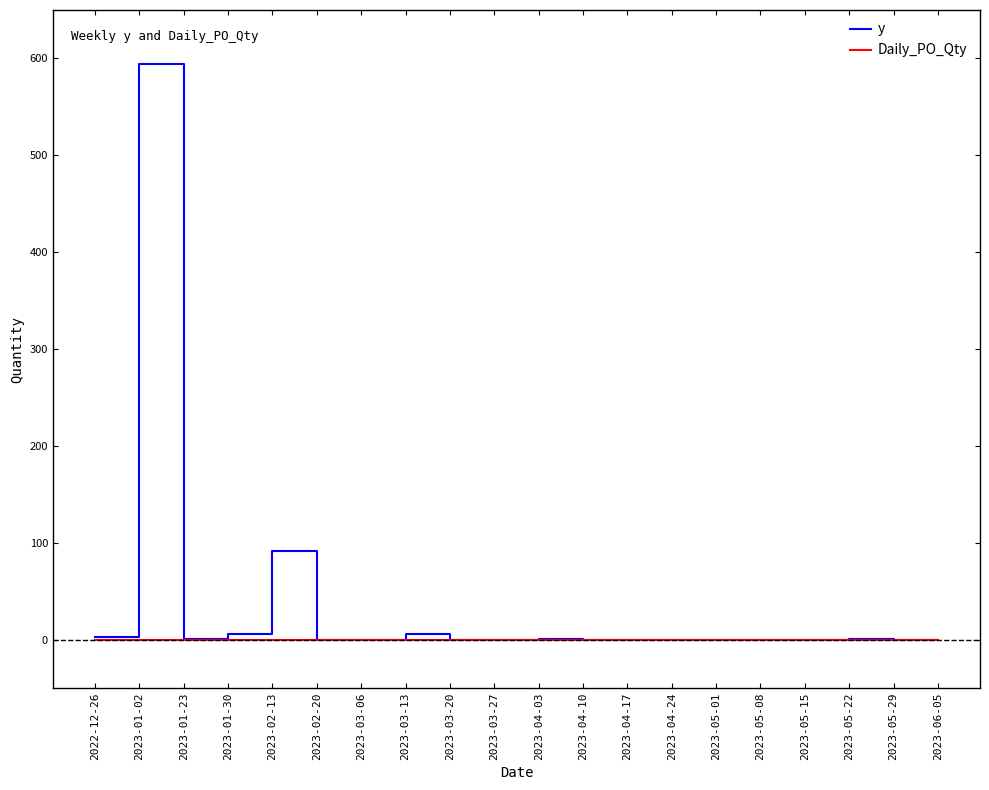

How many lines are shown in the chart?

2